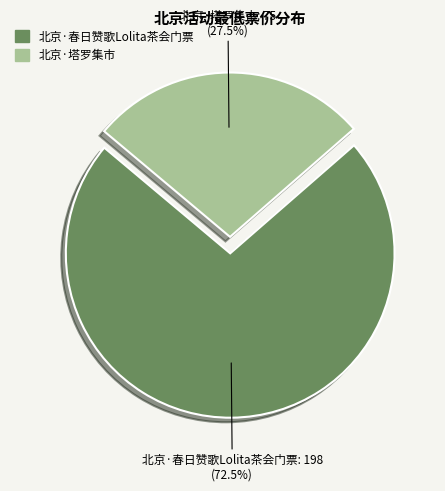

Which category has the smallest portion of the pie?

北京·塔罗集市